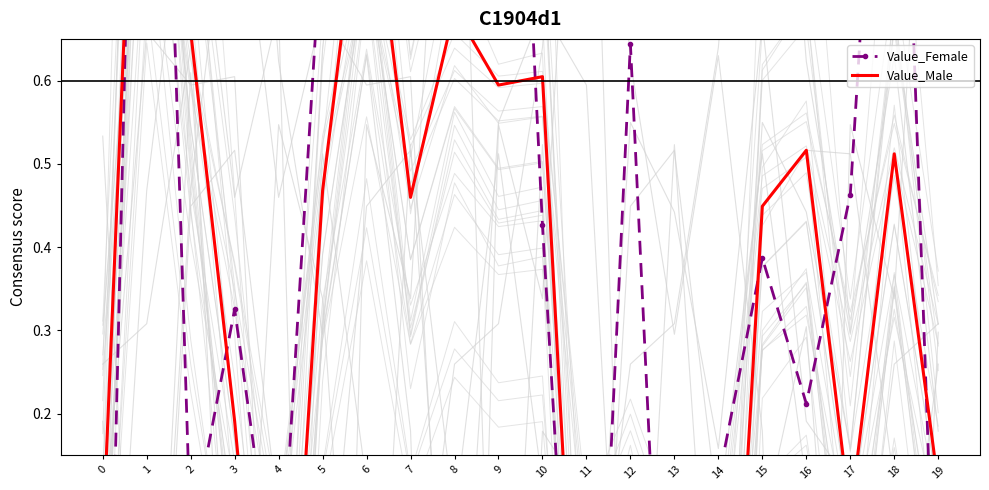

What are all the series names shown in the legend?

Value_Female, Value_Male